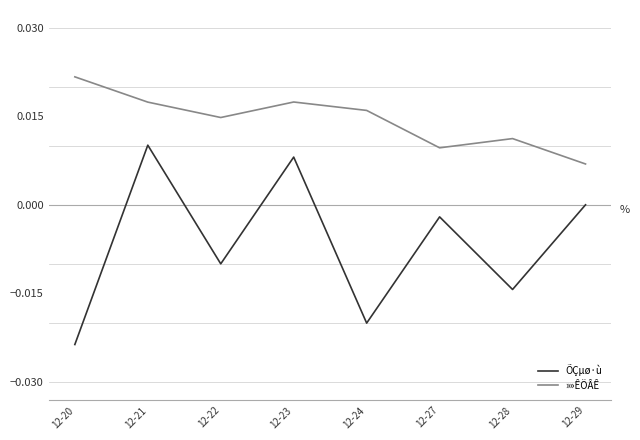

In ÕÇµø·ù, how many points are higher than both neighbors (excluding endpoints)?

3